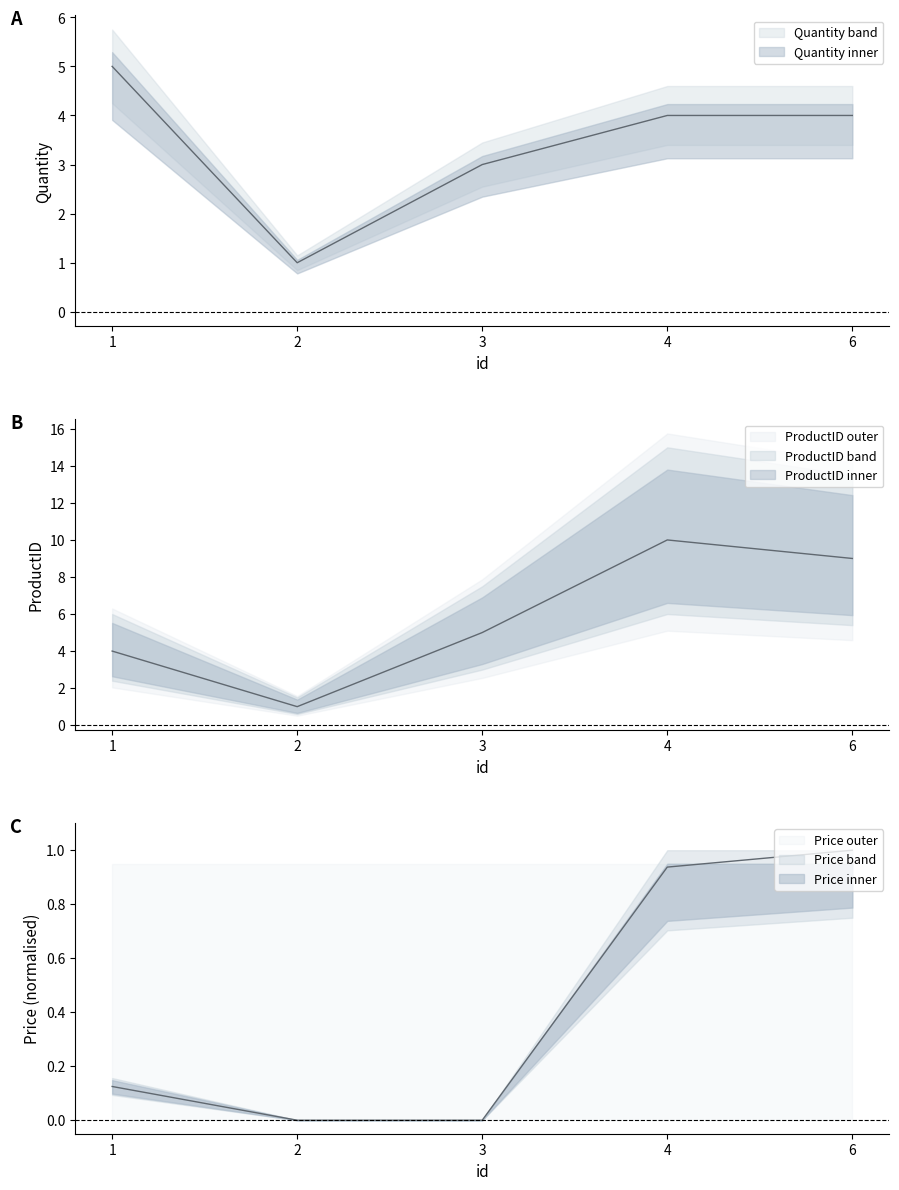

Rank the categories by ProductID value from highest to lowest.

4, 6, 3, 1, 2